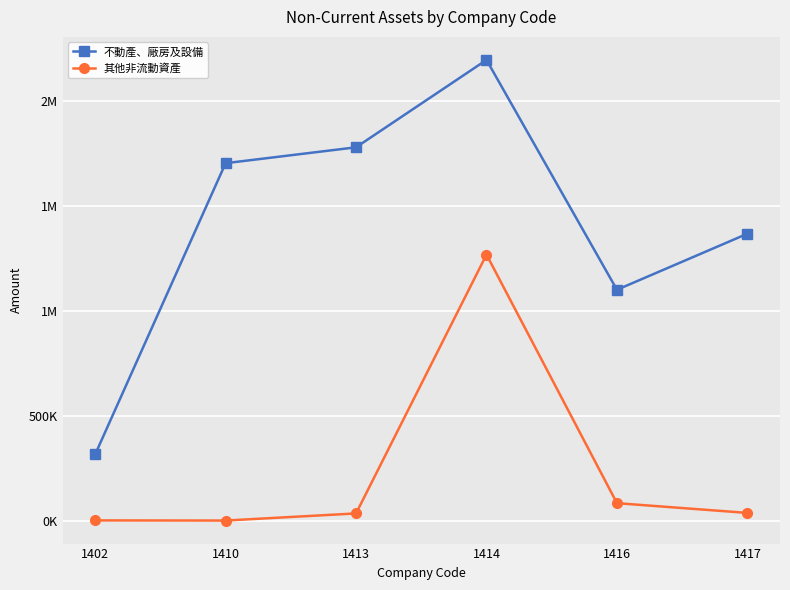

What are all the series names shown in the legend?

不動產、廠房及設備, 其他非流動資產